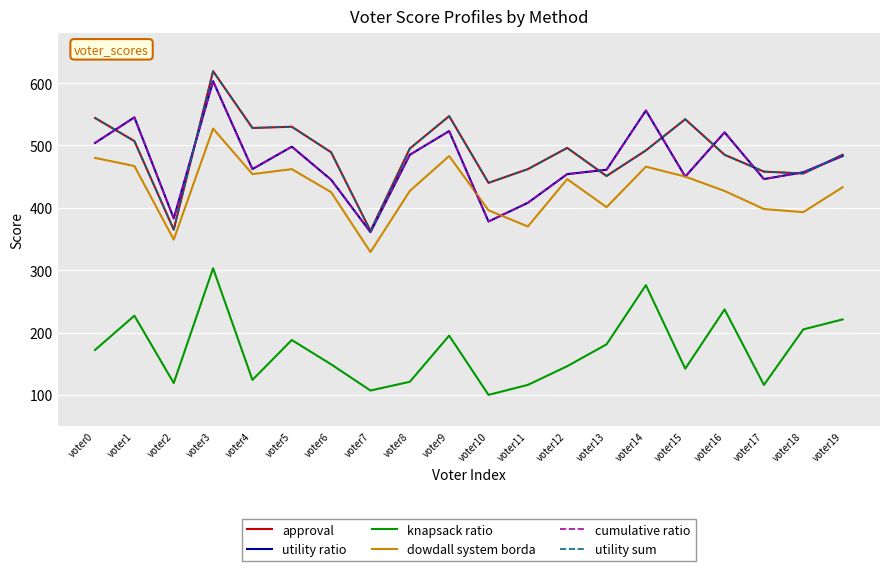

Does the chart have visible grid lines?

Yes